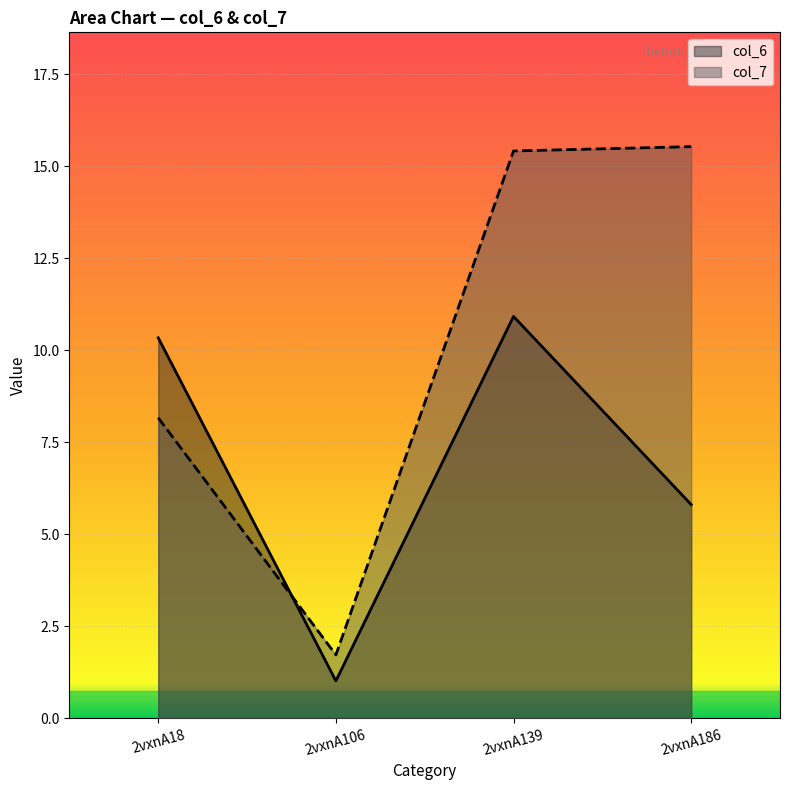

What is the highest value of the col_6 series?

10.9